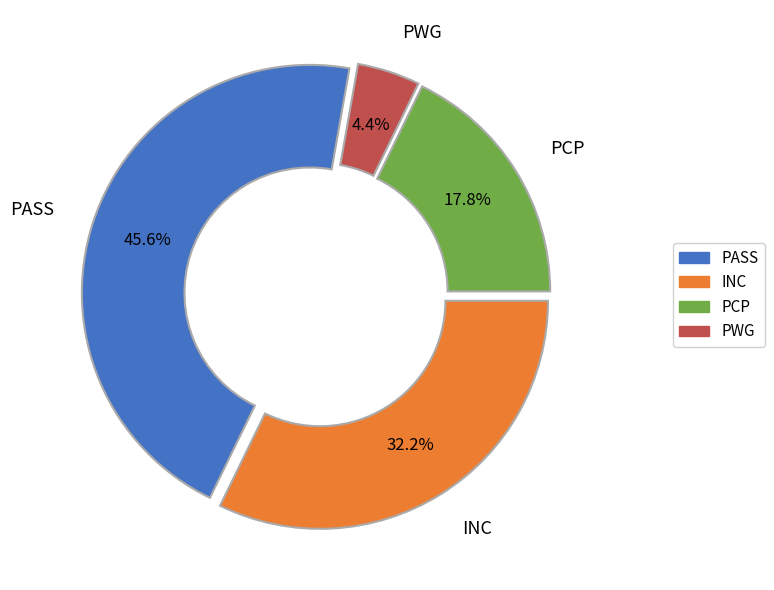

To the nearest percent, what is the average slice percentage?

25%